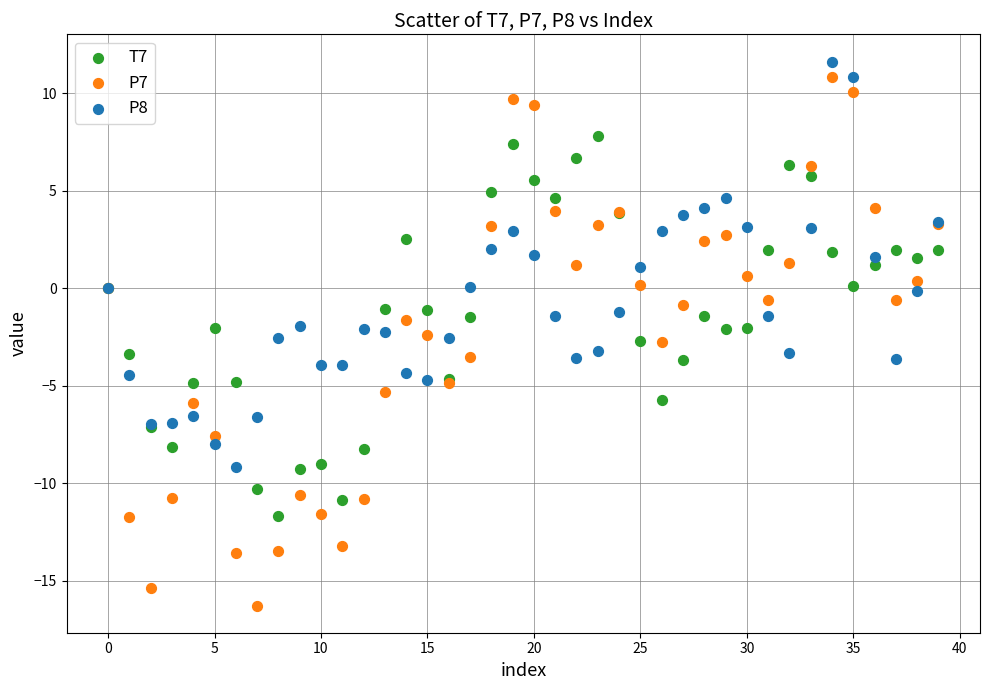

Which series has the largest Y range (max minus min)?

P7